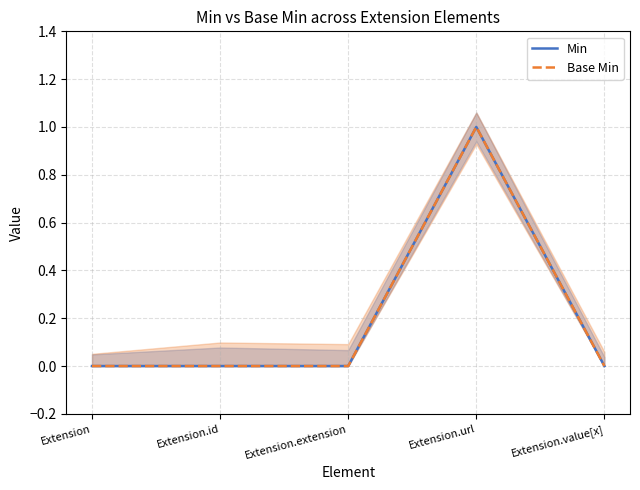

In Base Min, how many points are higher than both neighbors (excluding endpoints)?

1